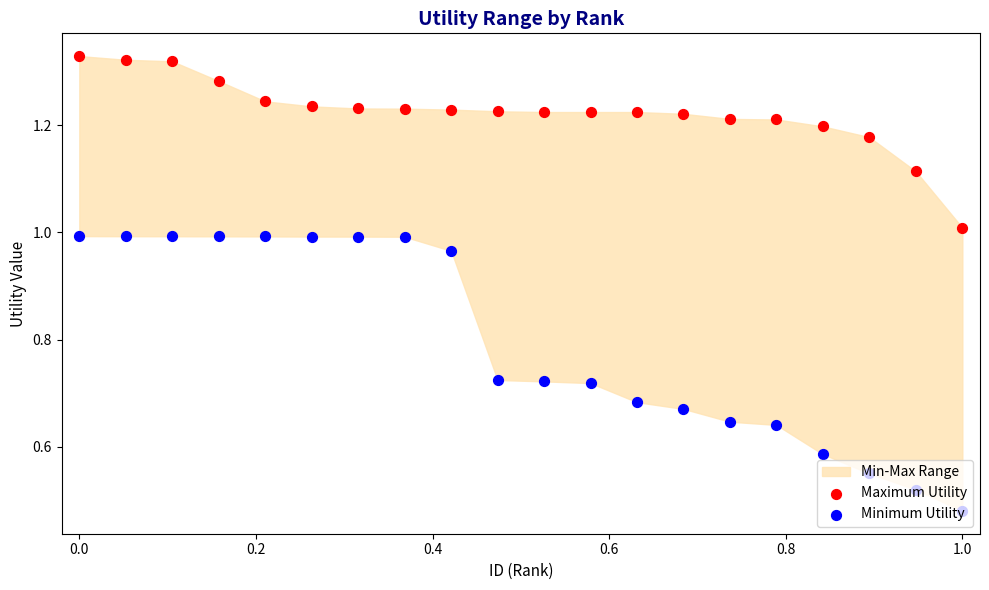

Which series contains the highest Y value?

Maximum Utility